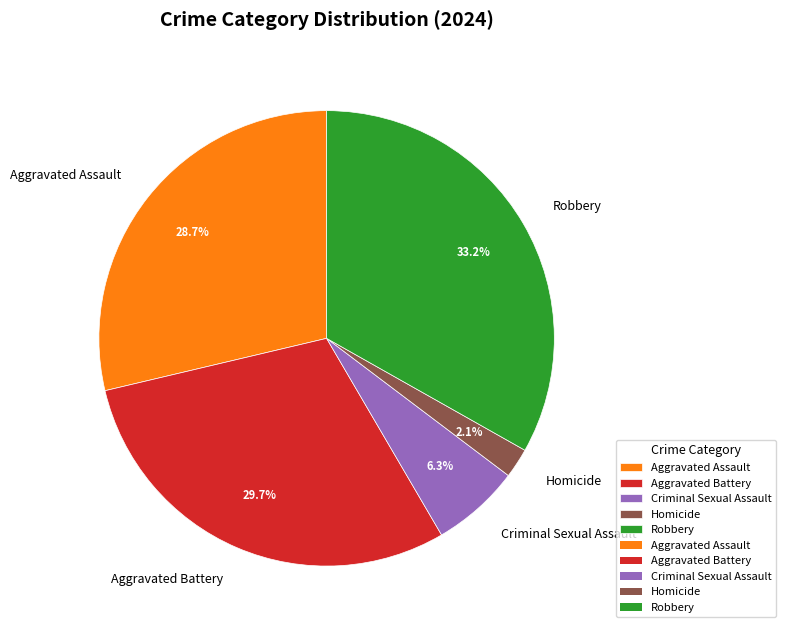

Is there any slice that represents more than half of the pie?

No